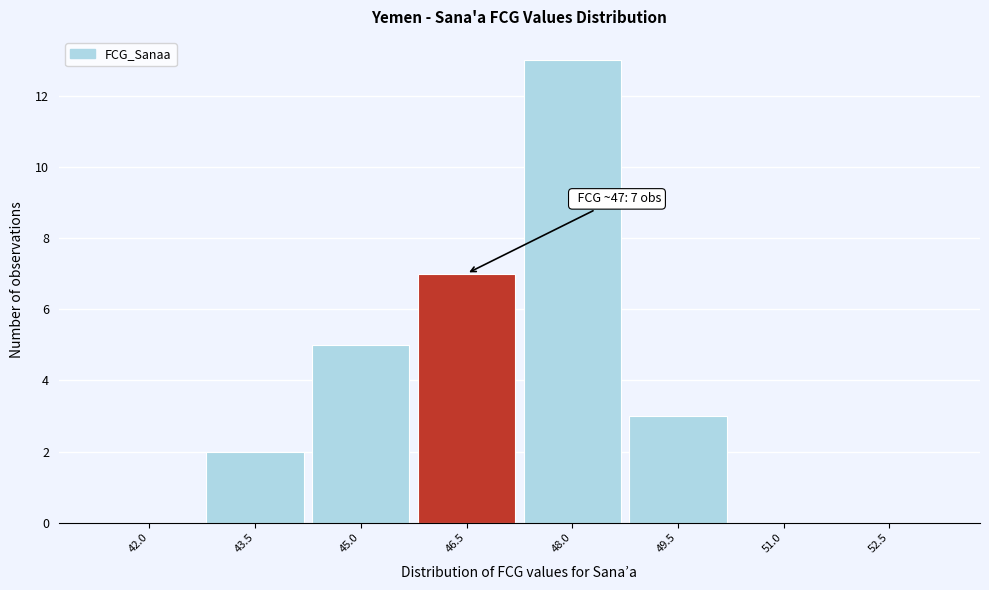

Reading left to right, what are all the values shown in this chart?

42.0=0	43.5=2	45.0=5	46.5=7	48.0=13	49.5=3	51.0=0	52.5=0